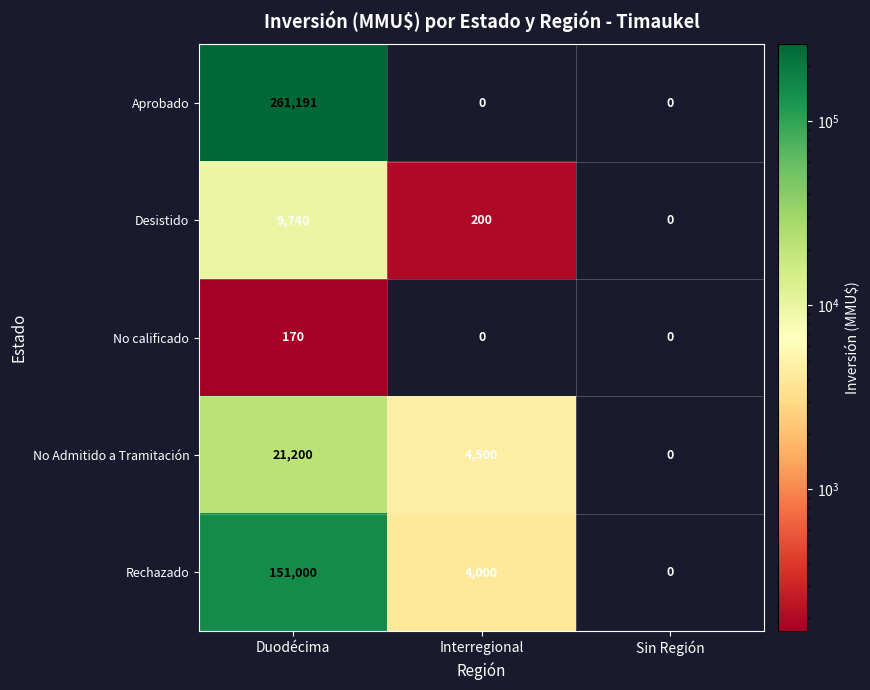

What is the difference between the maximum and minimum values in the Rechazado series?

151000